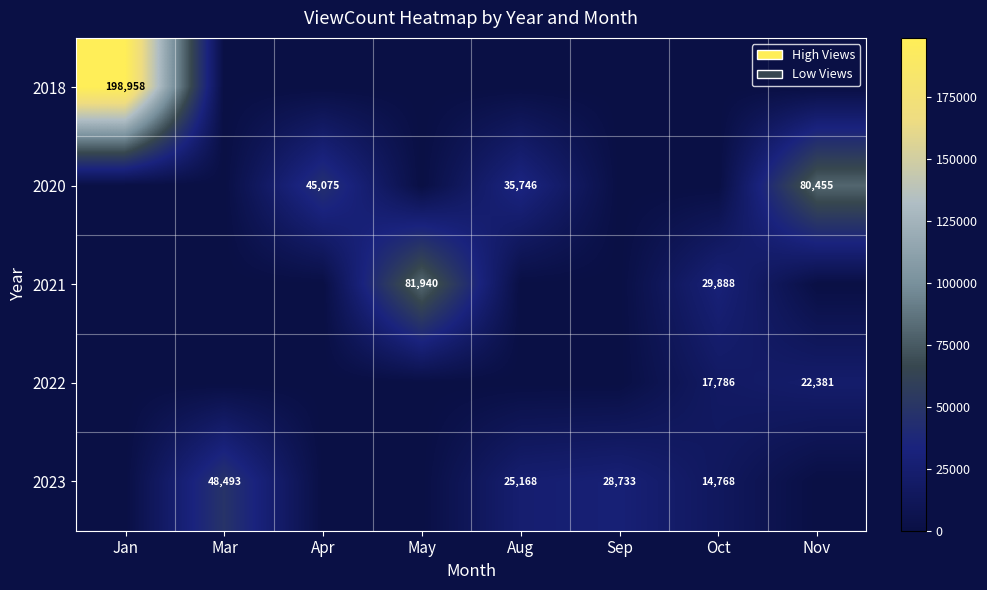

What is the difference between the highest and lowest values at Aug?

35746